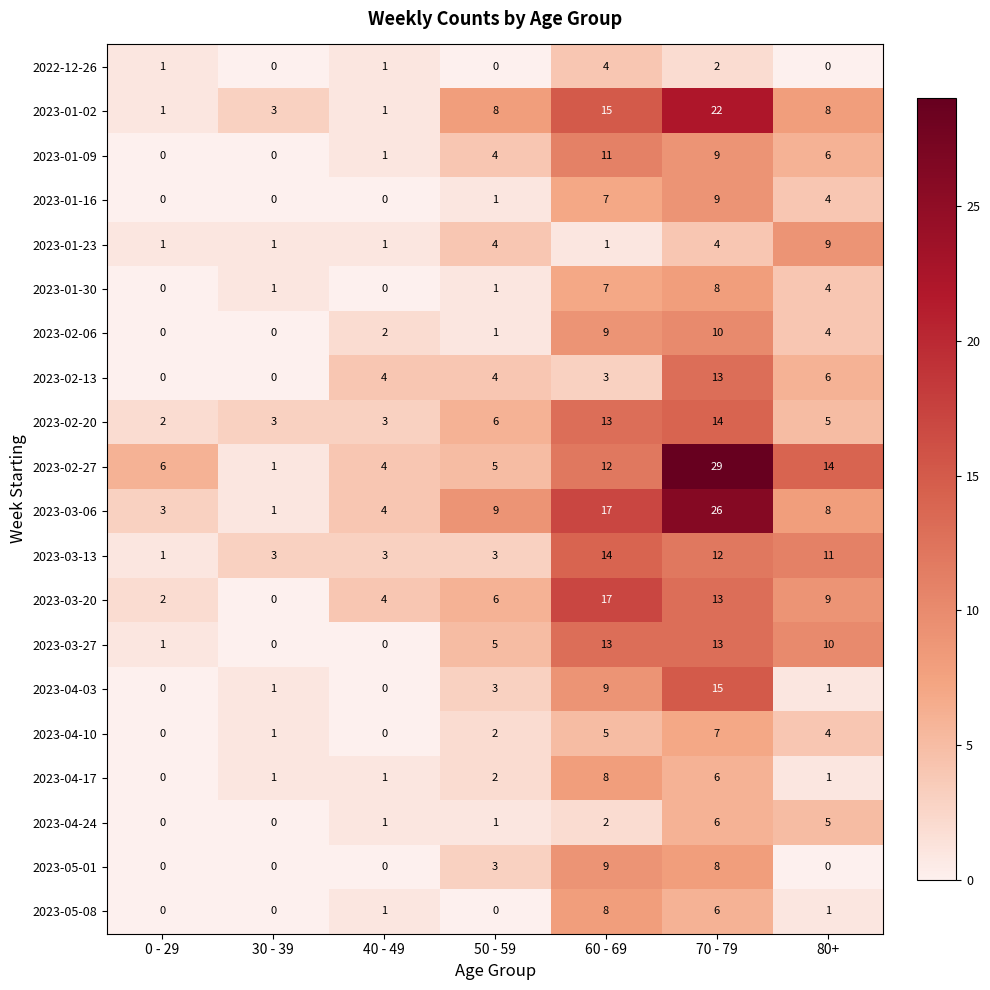

What is the maximum value for 2023-04-17?

8